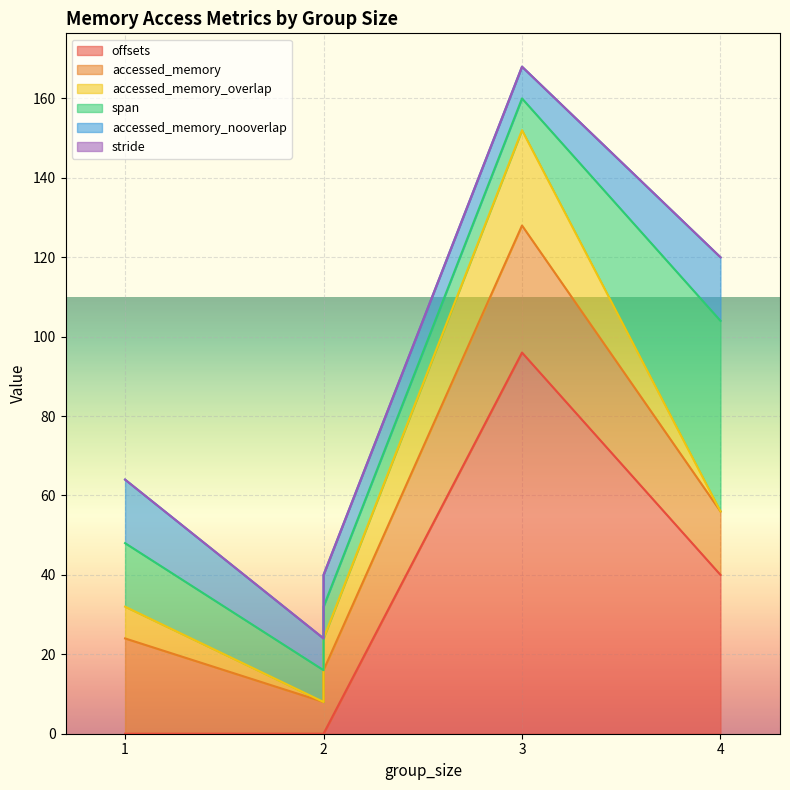

What is the total value across all series at 1?

64